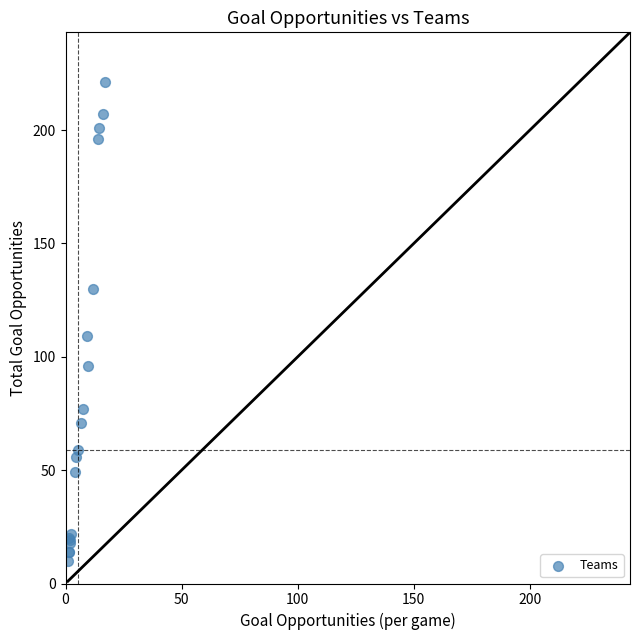

What Y value in the scatter plot is closest to 115?

109